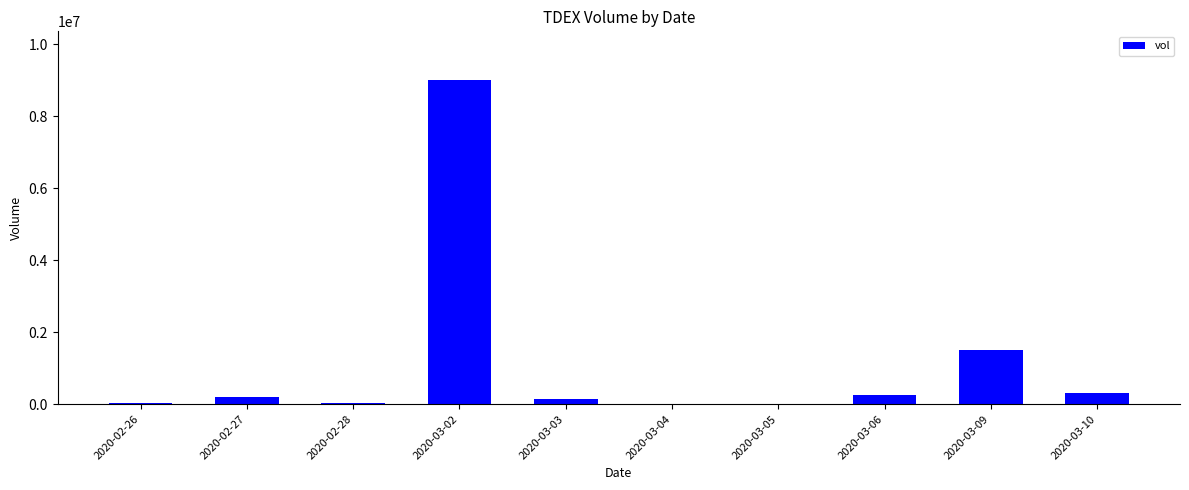

Approximately how many times larger is the value at 2020-03-03 compared to 2020-03-09?

0.1